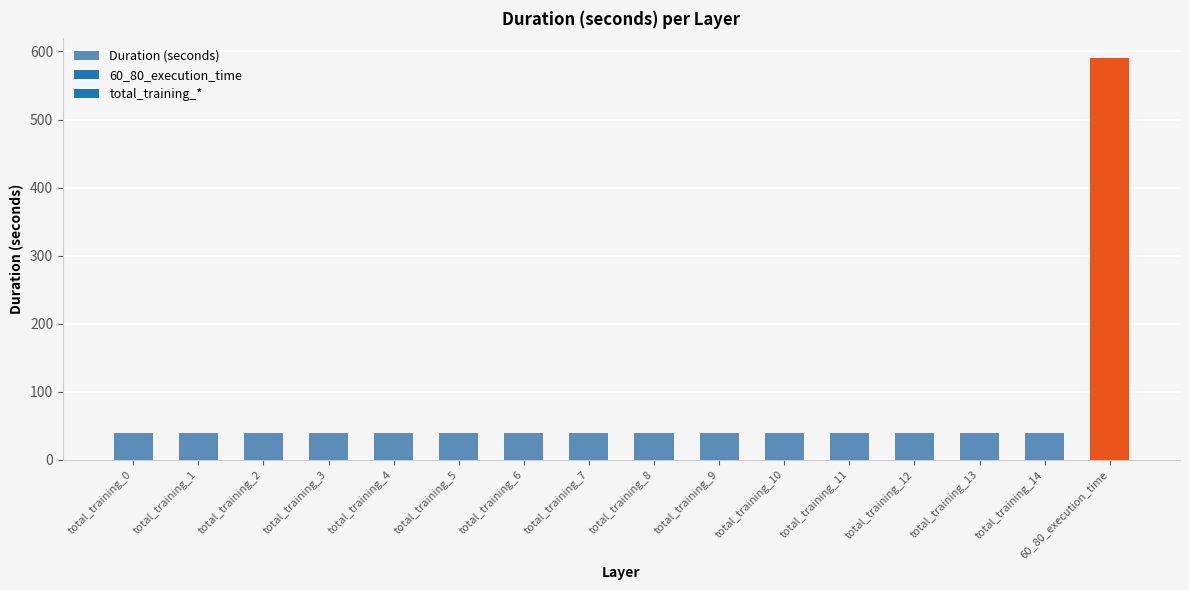

Does the chart contain stacked bars?

No